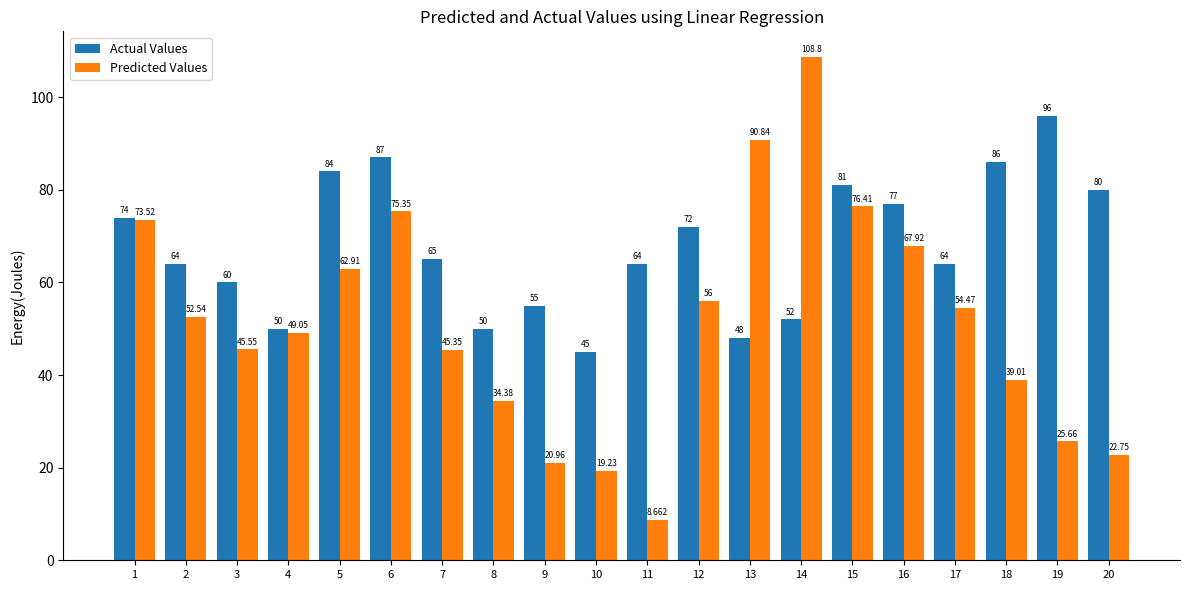

How many groups of bars are there?

20